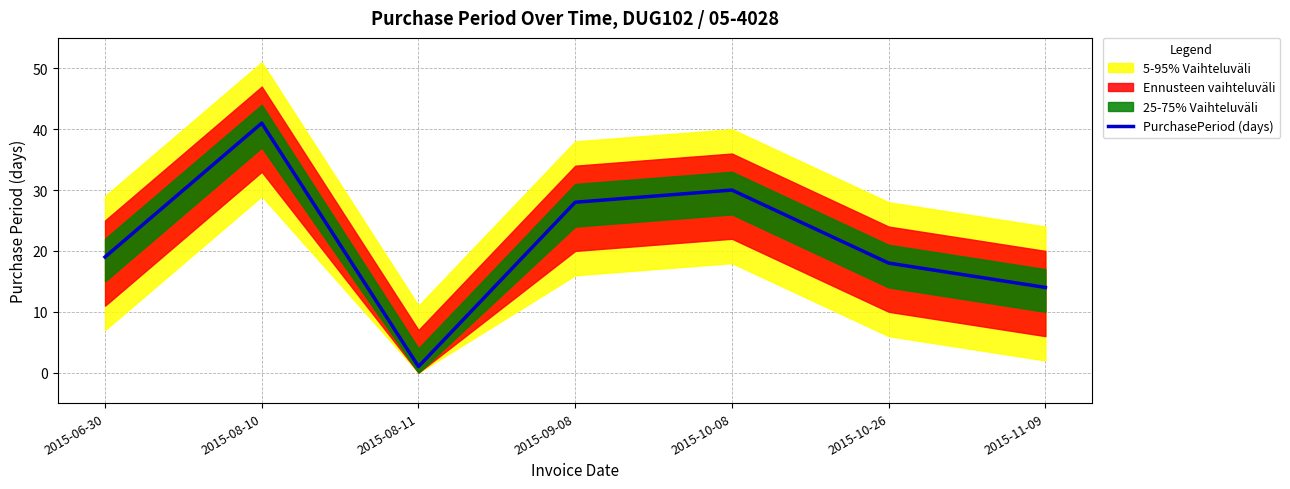

Reading right to left, extract all data points from this chart.

2015-11-09=14	2015-10-26=18	2015-10-08=30	2015-09-08=28	2015-08-11=1	2015-08-10=41	2015-06-30=19